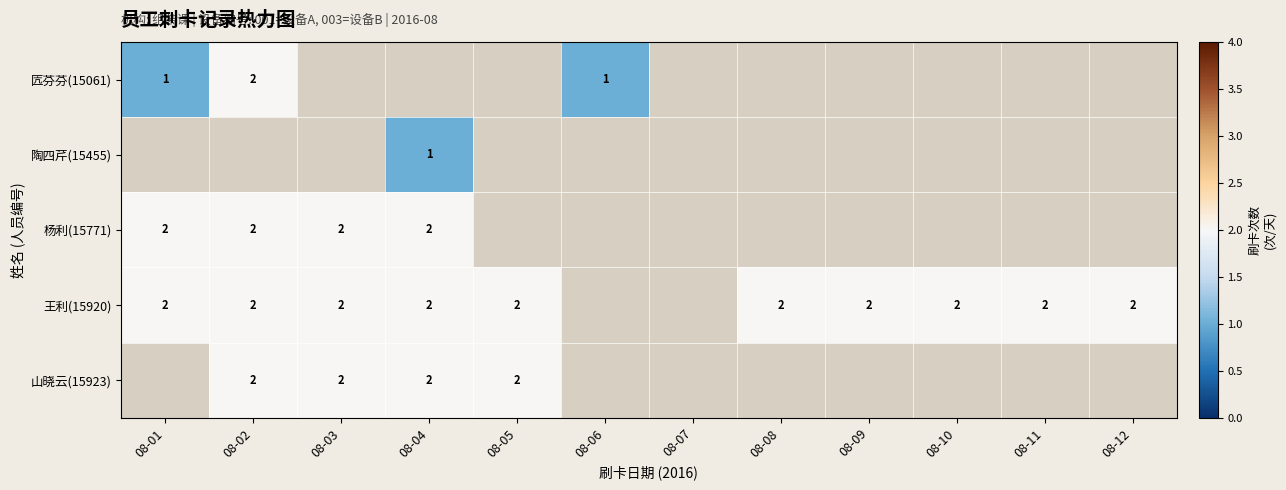

At which category does the chart reach its peak across all series?

08-02